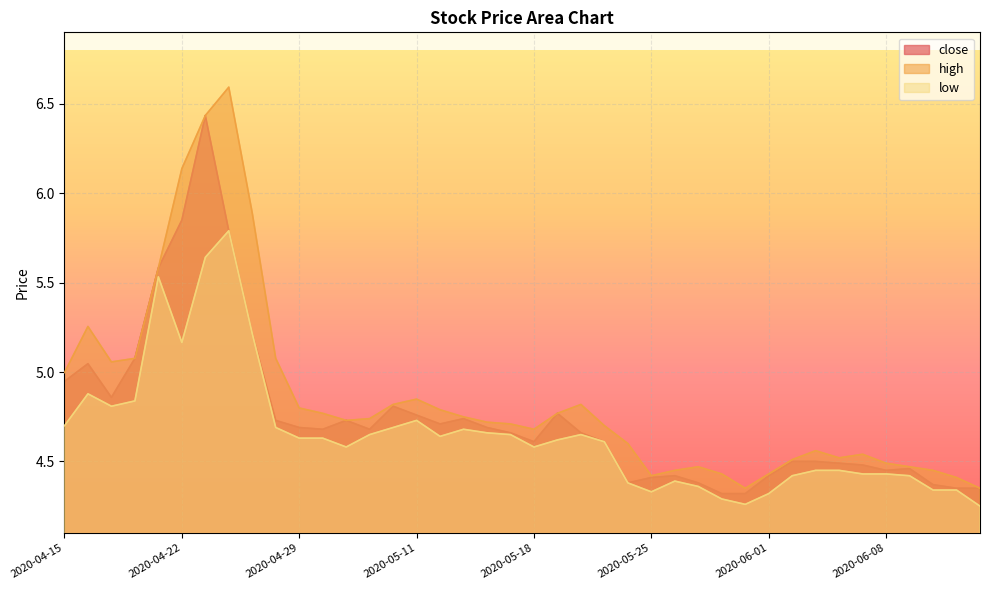

List the series in order of their peak value, lowest first.

low, close, high